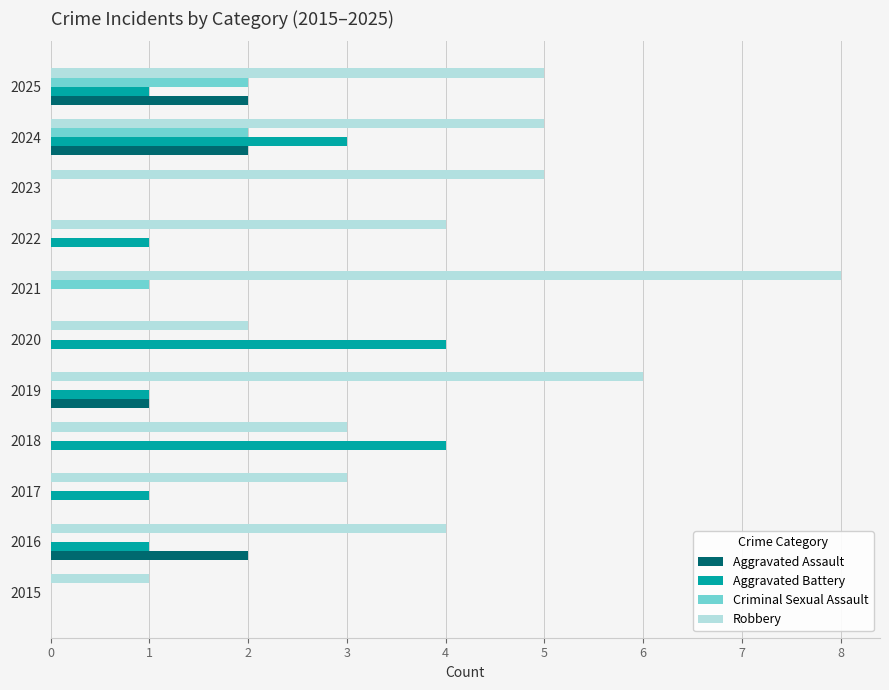

True or false: Aggravated Battery has a value of 4 at 2018.

True